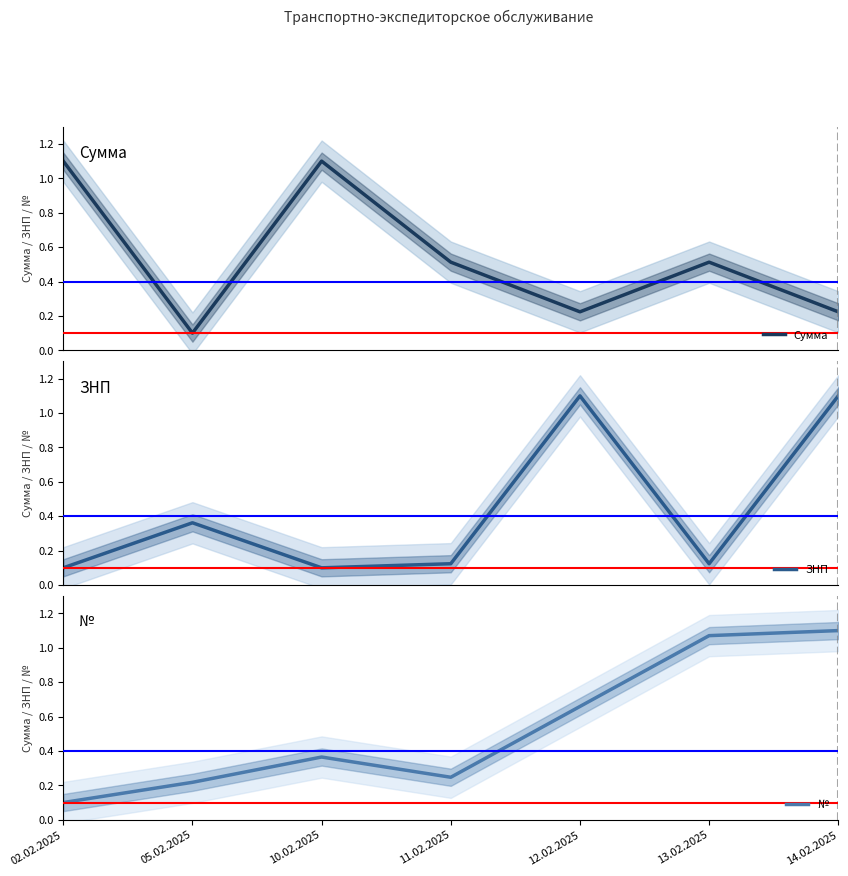

What is the value of the № point at the 7th from the left?

1.1